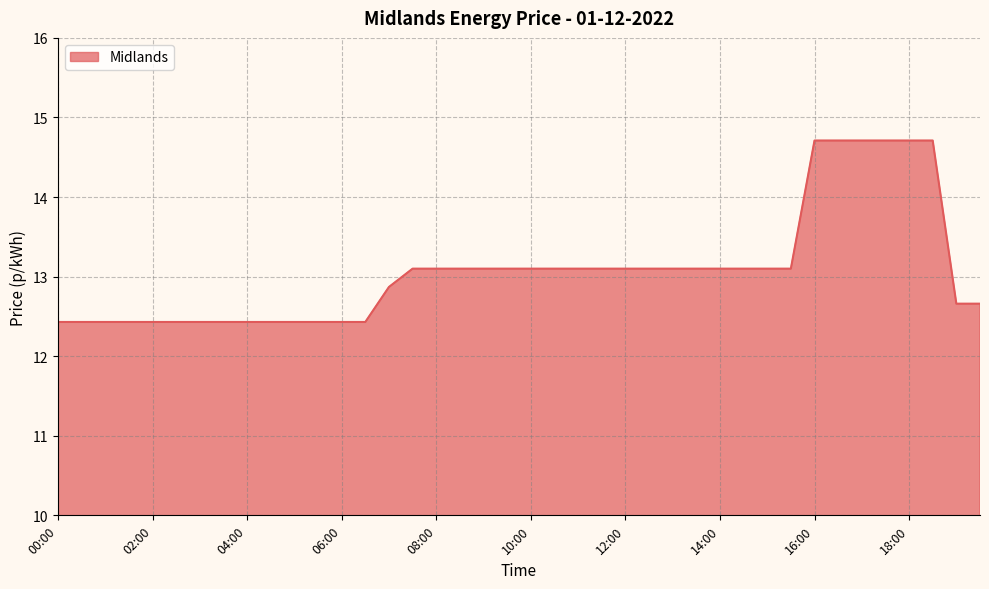

Approximately how many times larger is the value at 26 compared to 00:00?

1.1